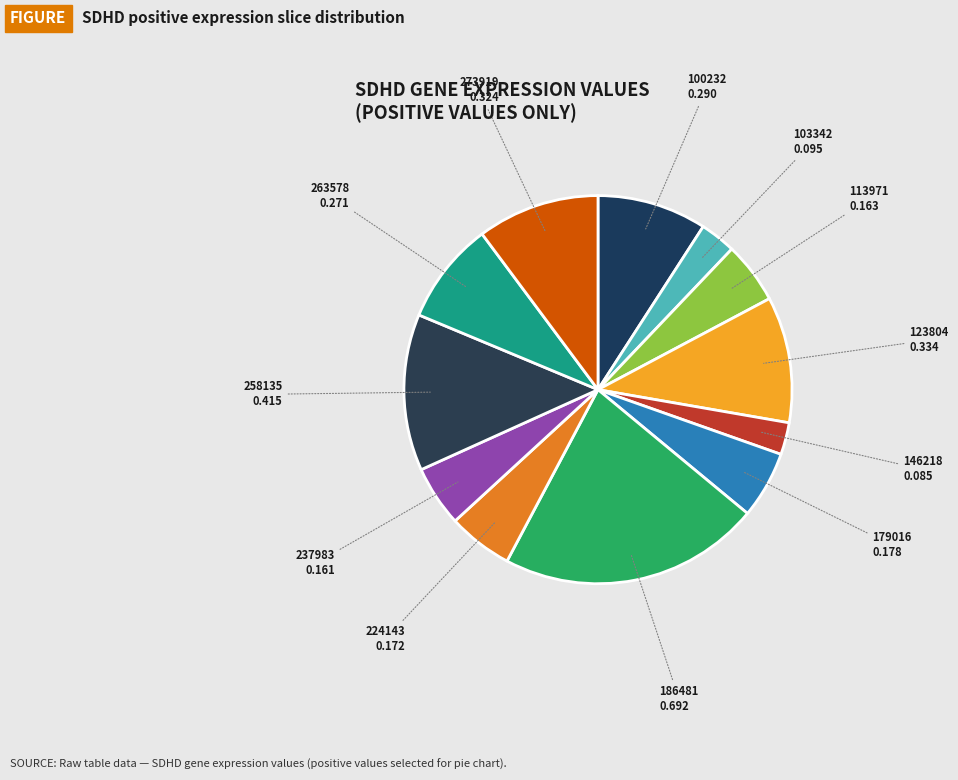

True or false: 263578 accounts for 9% of the total.

True